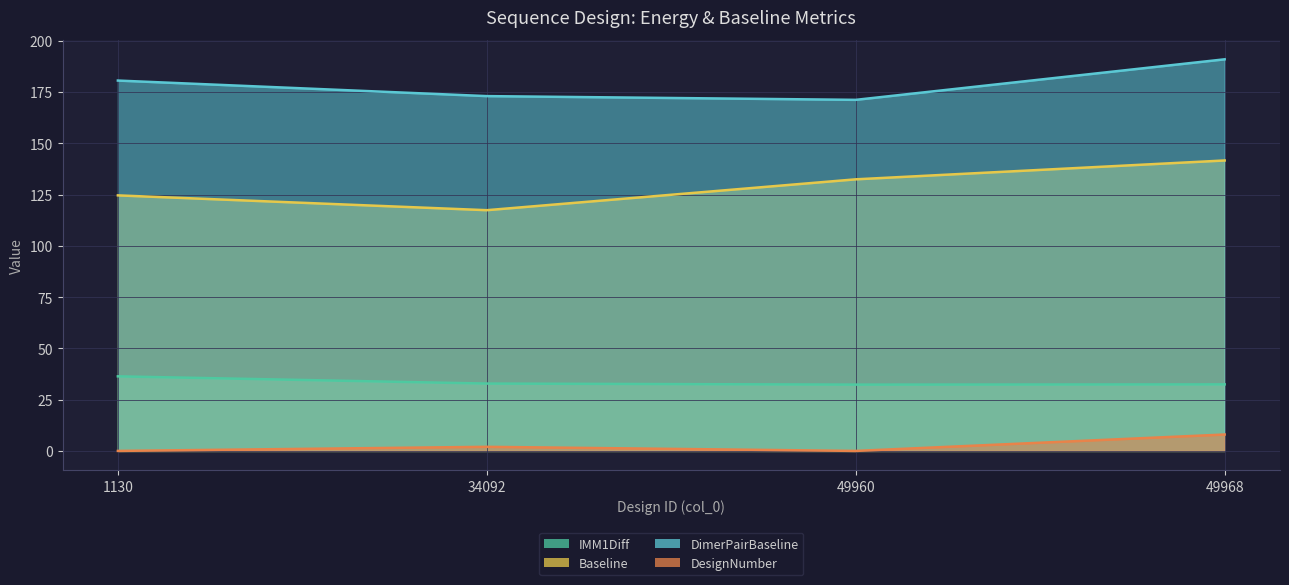

True or false: IMM1Diff has more than 1 points higher than both neighbors.

False